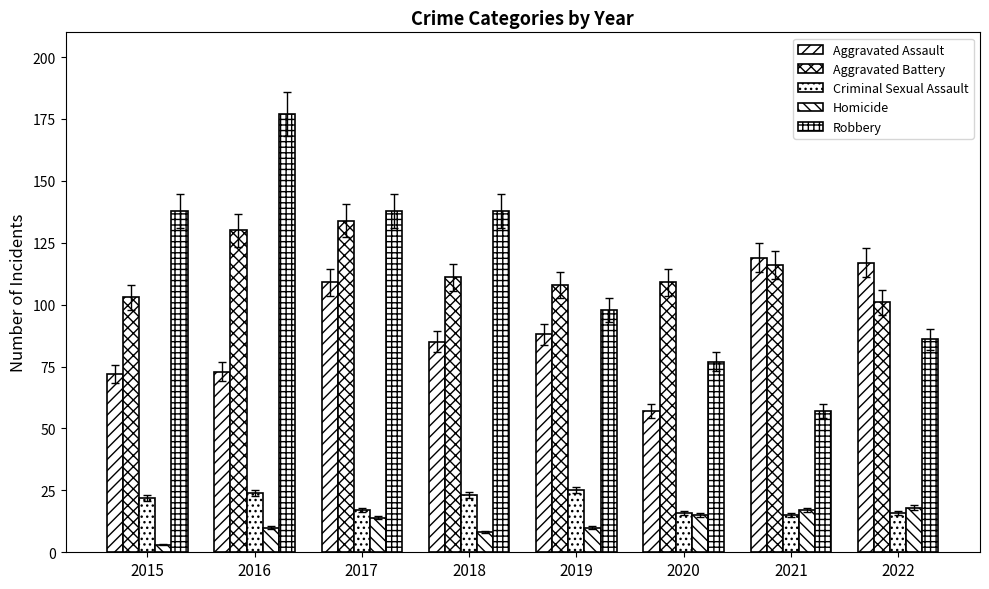

What is the sum of the Criminal Sexual Assault values at 2019 and 2022?

41